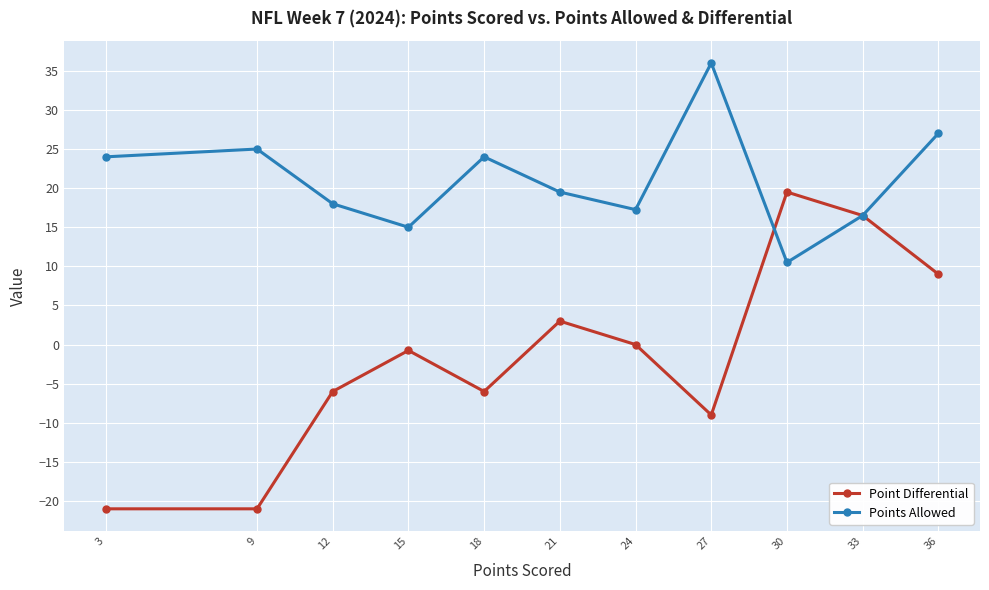

The Point Differential series shows -0.8 at 15. True or false?

True